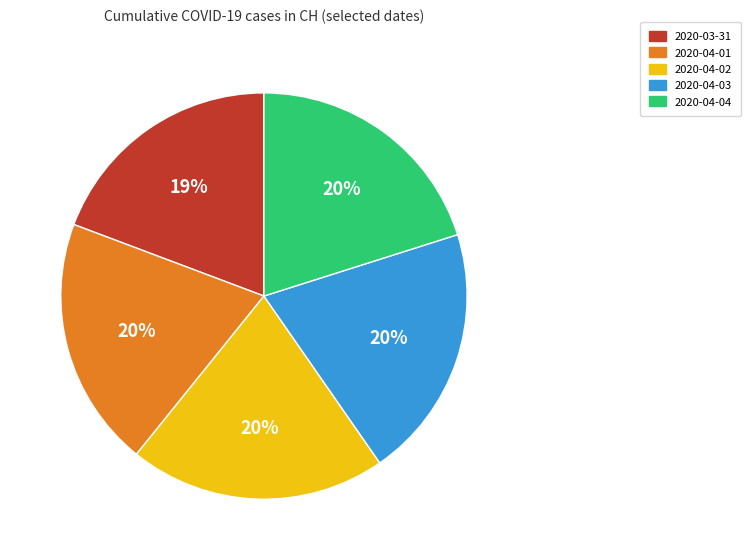

Count the number of slices in the pie.

5